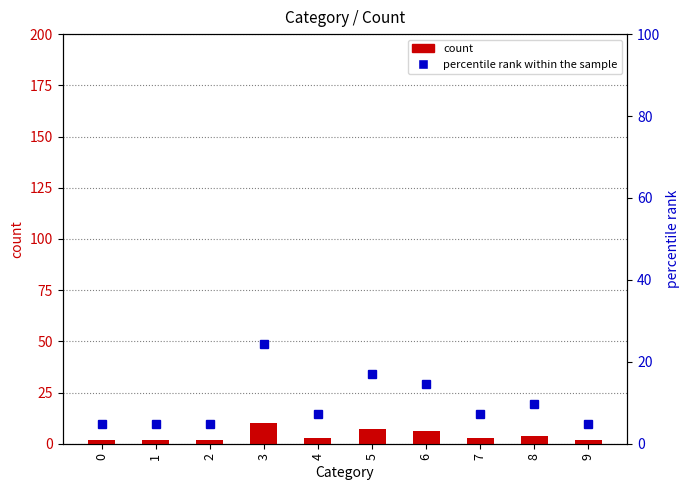

The value of percentile rank within the sample at 7 is 7.3. True or false?

True